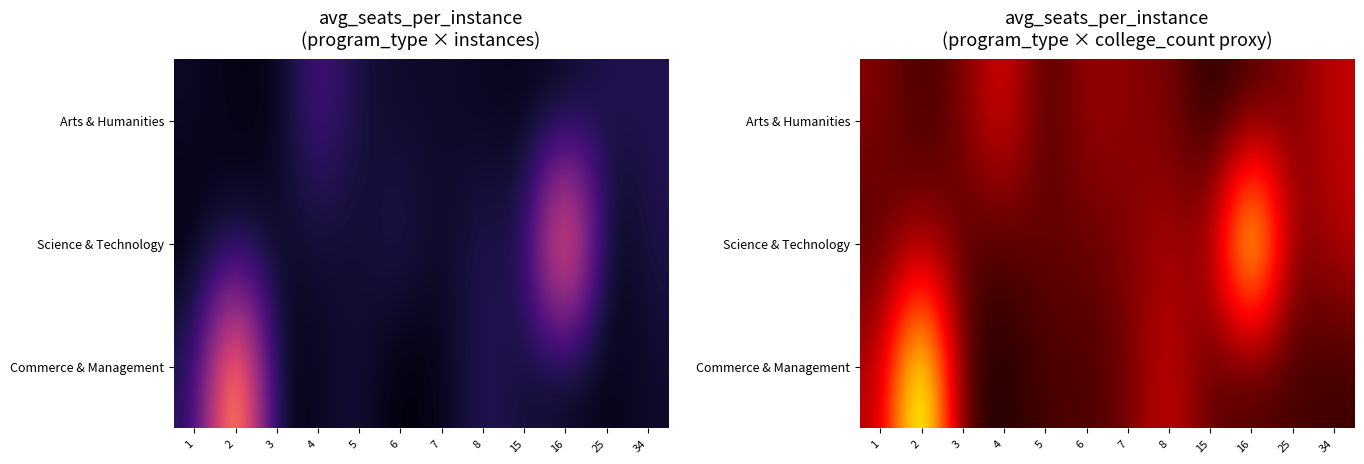

The Arts & Humanities series shows 4.3 at 5. True or false?

True